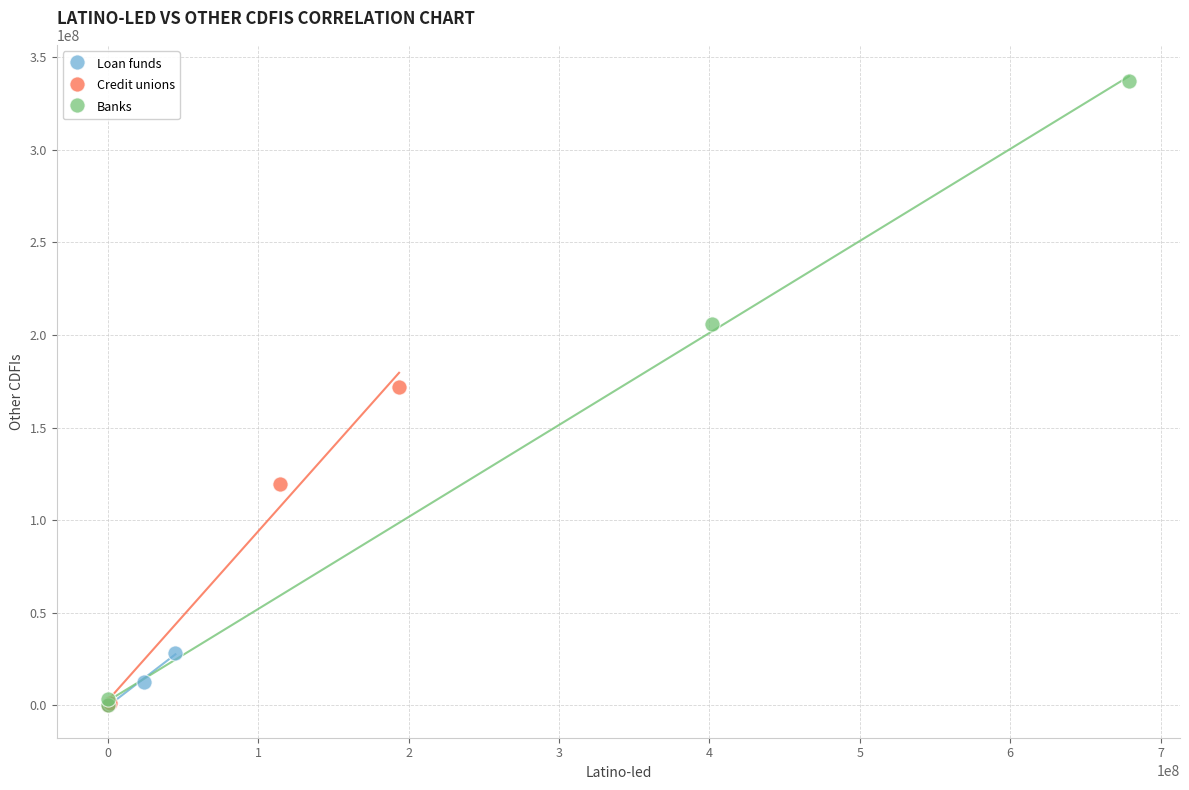

Which series contains the highest Y value?

Banks